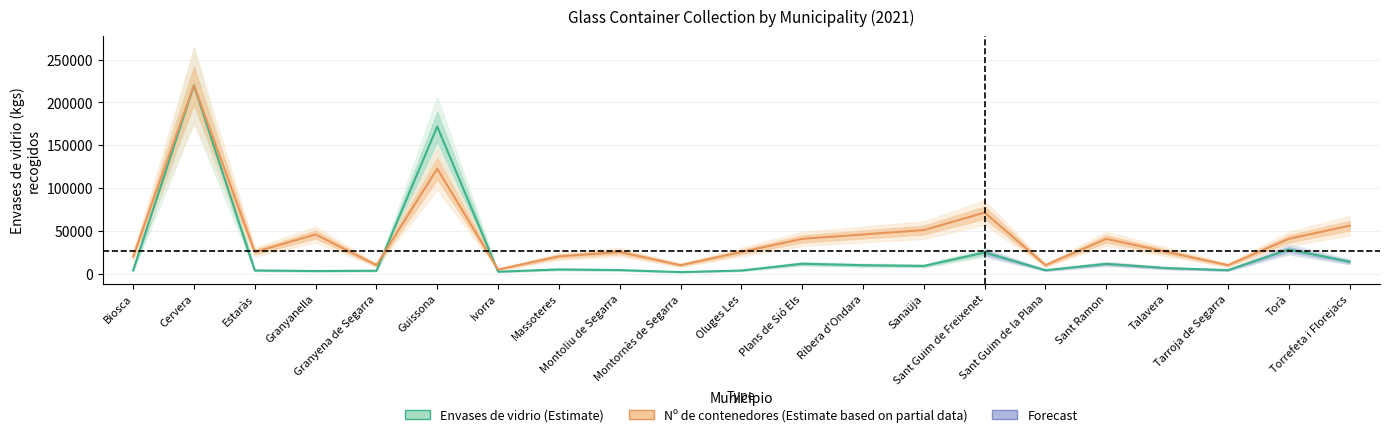

How many data points in Nº de contenedores (scaled) are less than 25568?

7